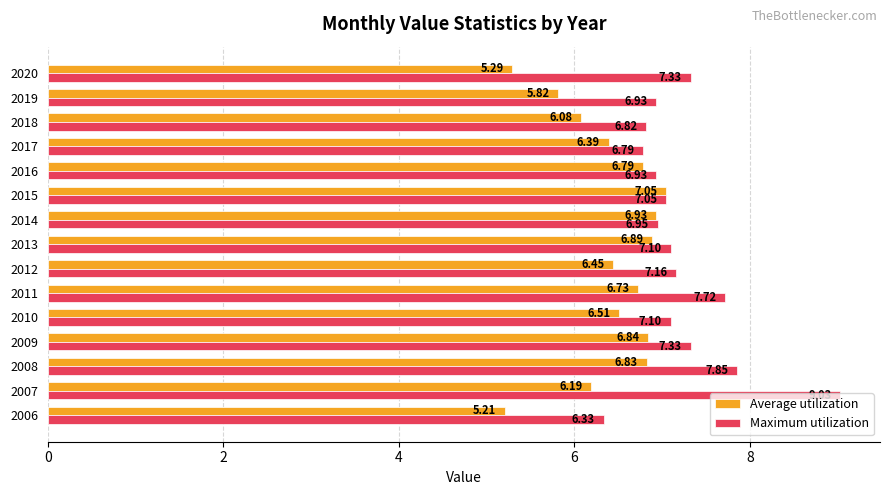

Which series has the largest range (max minus min)?

Maximum utilization